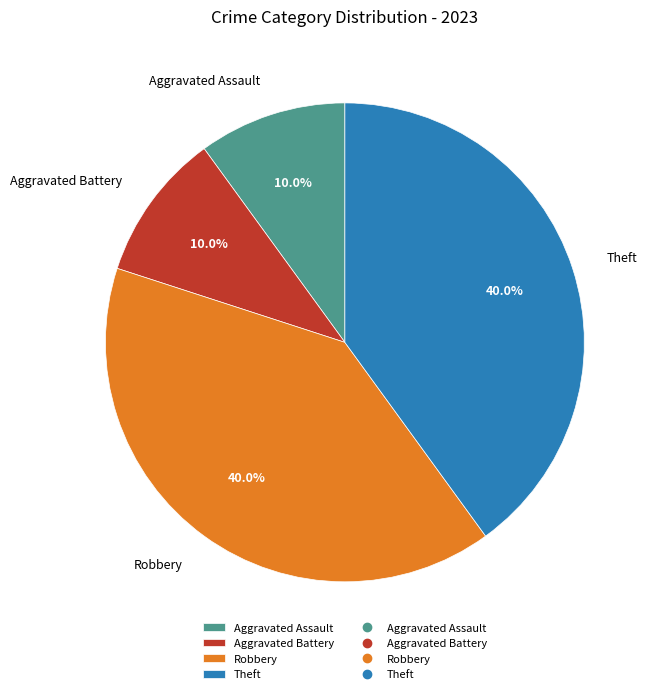

To the nearest percent, what is the average slice percentage?

25%